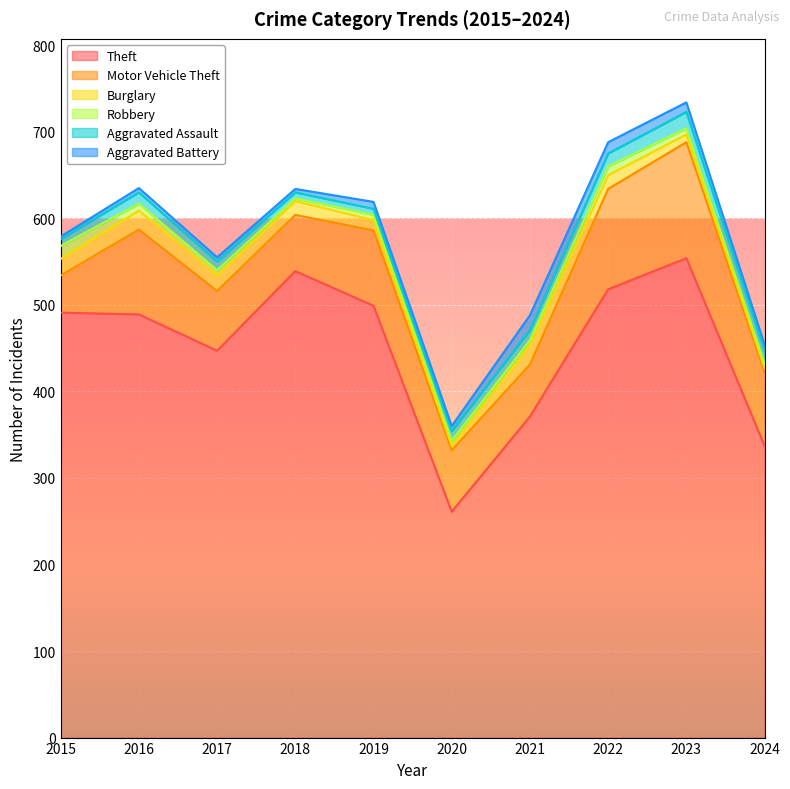

Is it true that Motor Vehicle Theft equals 56 at 2024?

False